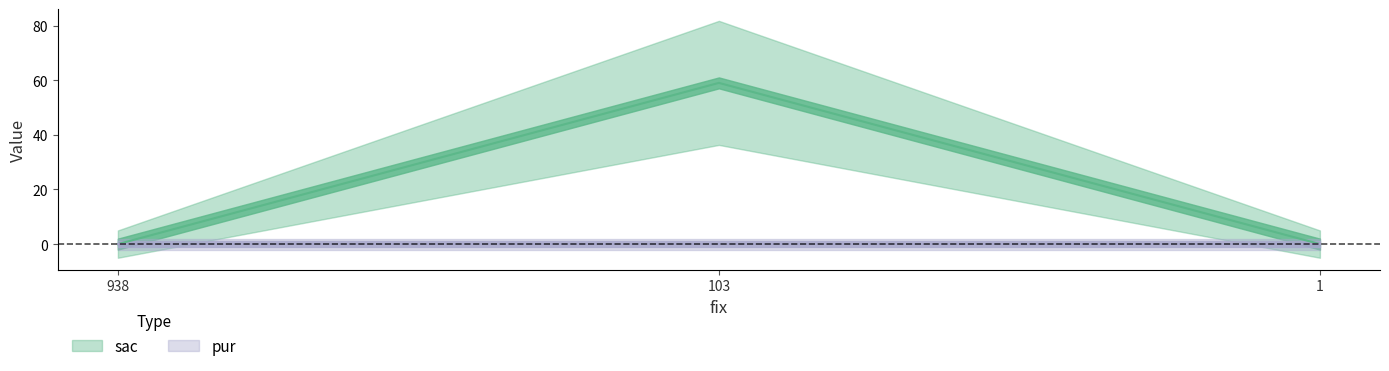

The chart shows a value of 98 at 103. True or false?

False